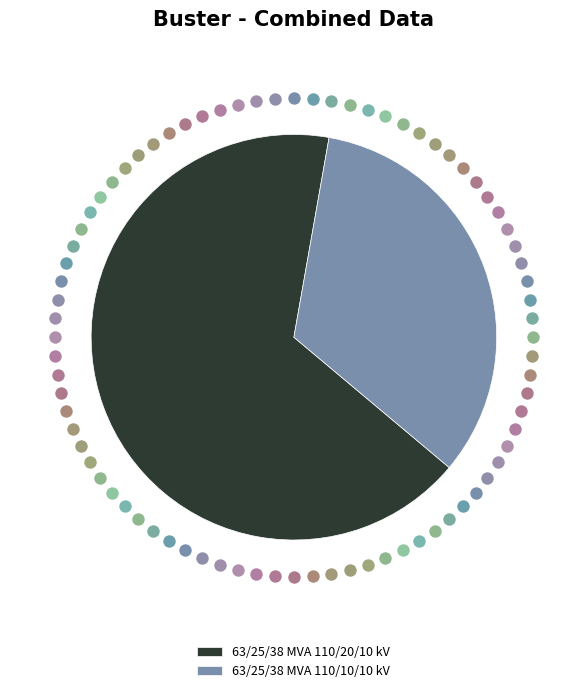

How many slices are in this pie chart?

2